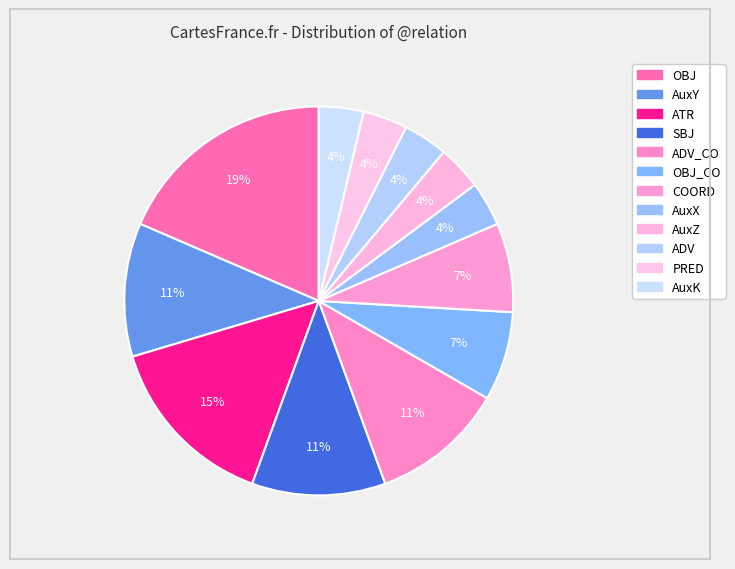

Is there a majority slice in this chart?

No